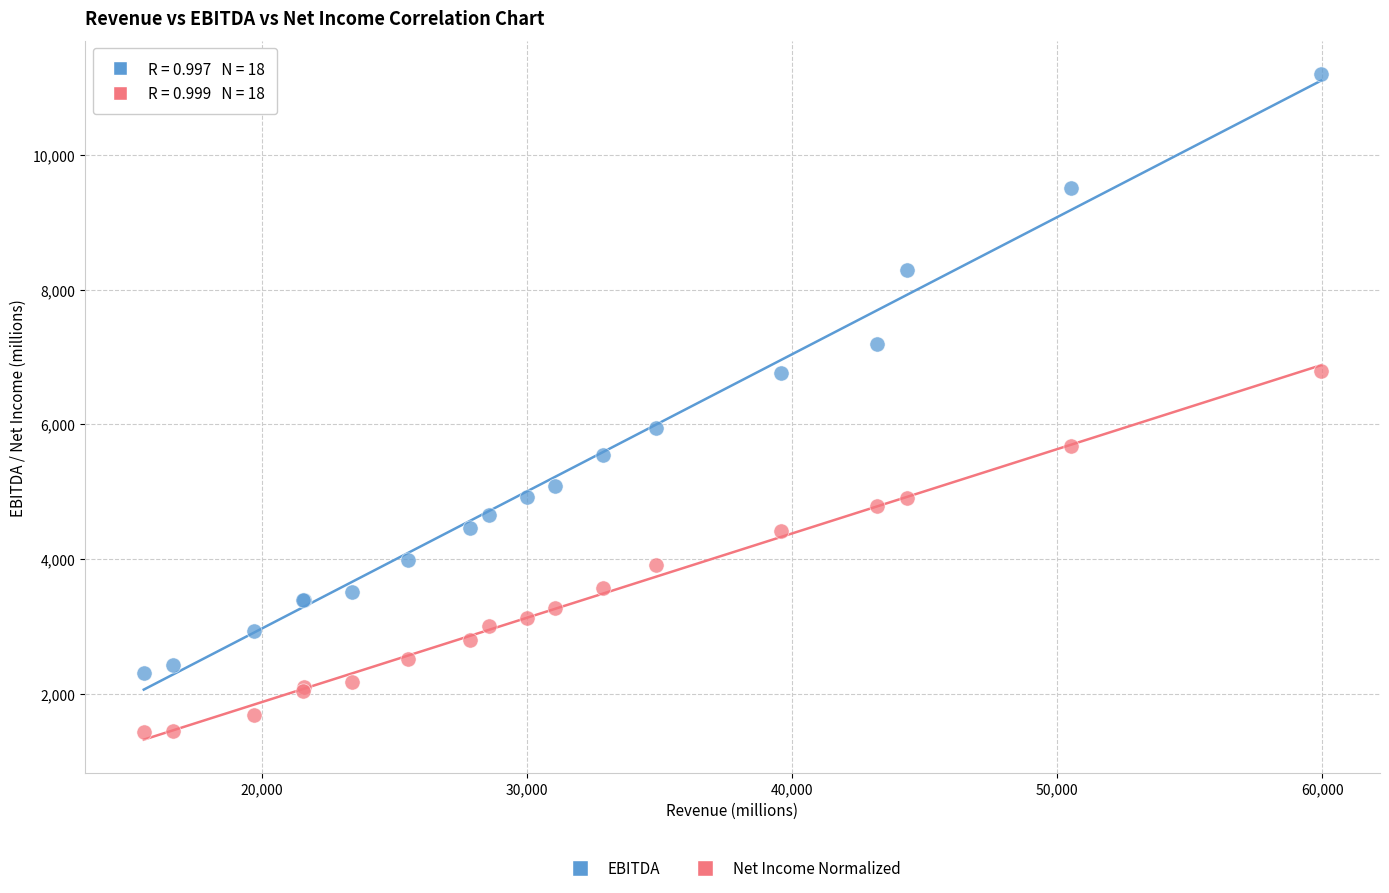

What is the X range (max minus min) for the scatter plot?

44402.8